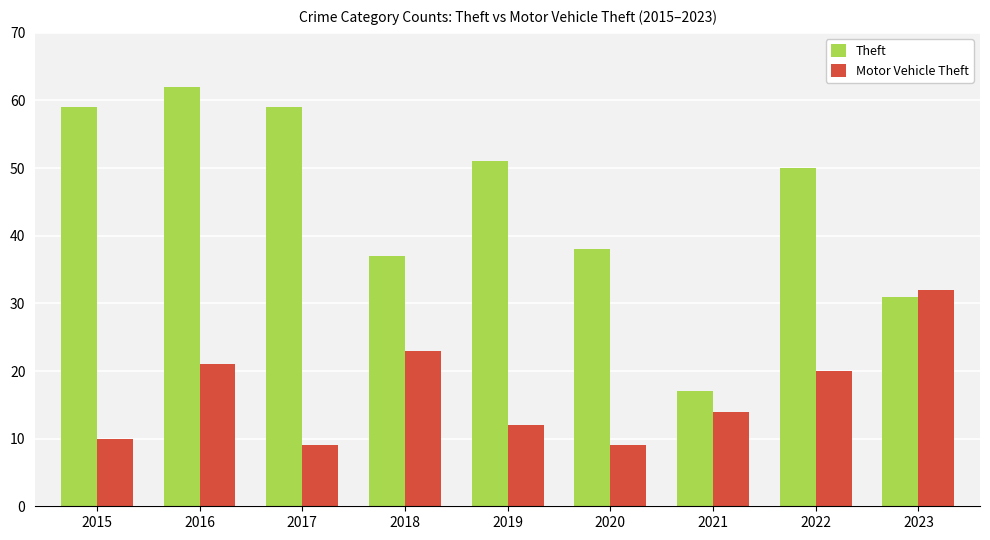

True or false: Theft has a value of 38 at 2020.

True